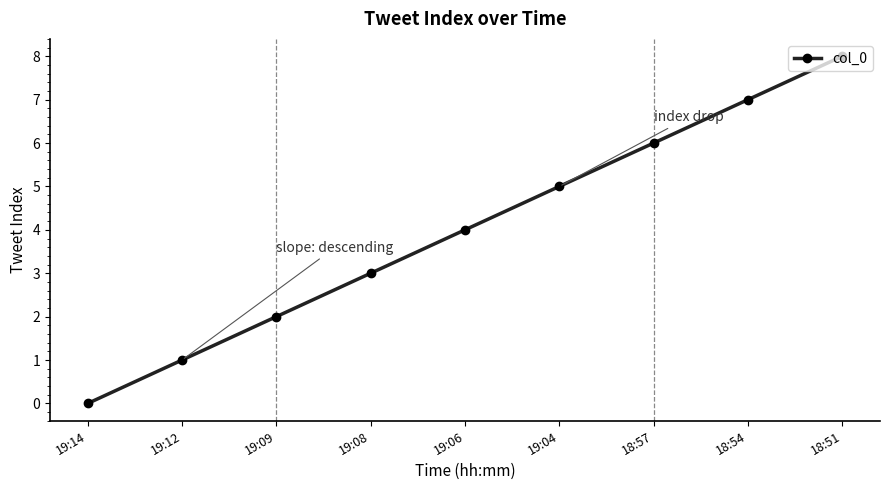

Count the values in the range 2 to 6.

5